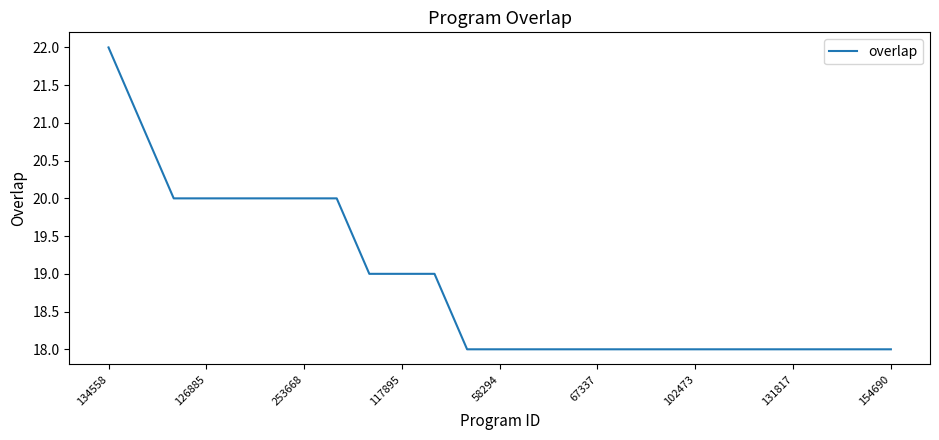

What is the maximum value shown in the chart?

22